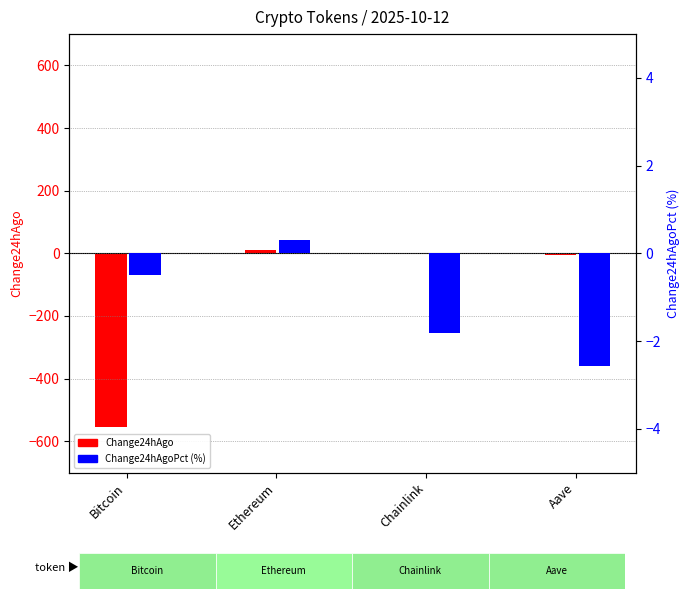

Where is Change24hAgoPct (%) nearest to the value -1?

Bitcoin